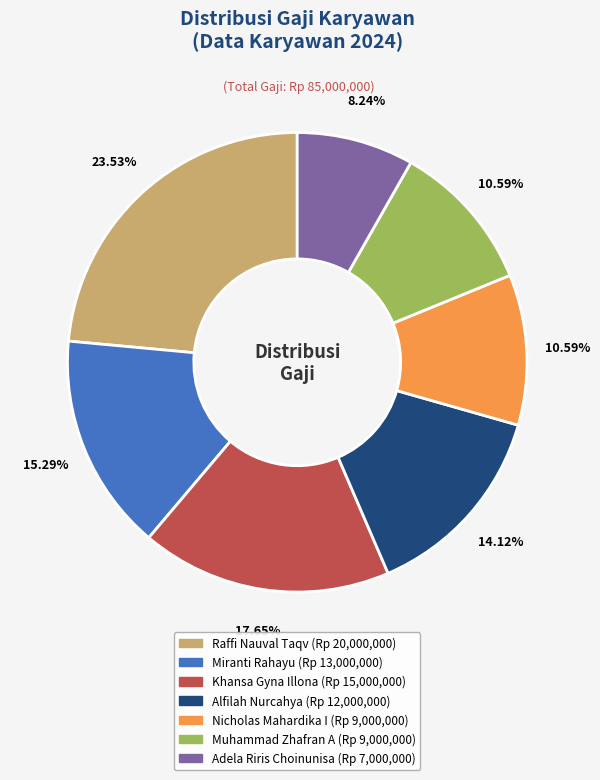

What portion of the pie excludes Alfilah Nurcahya?

85.9%